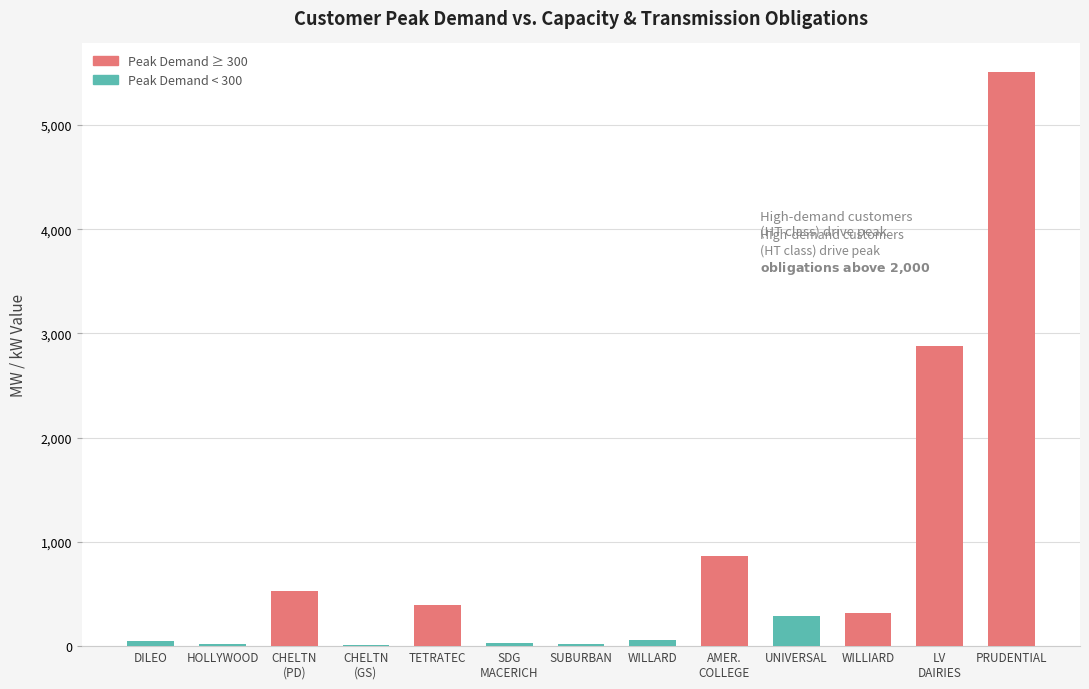

Is it true that the value at TETRATEC is 210.3?

False